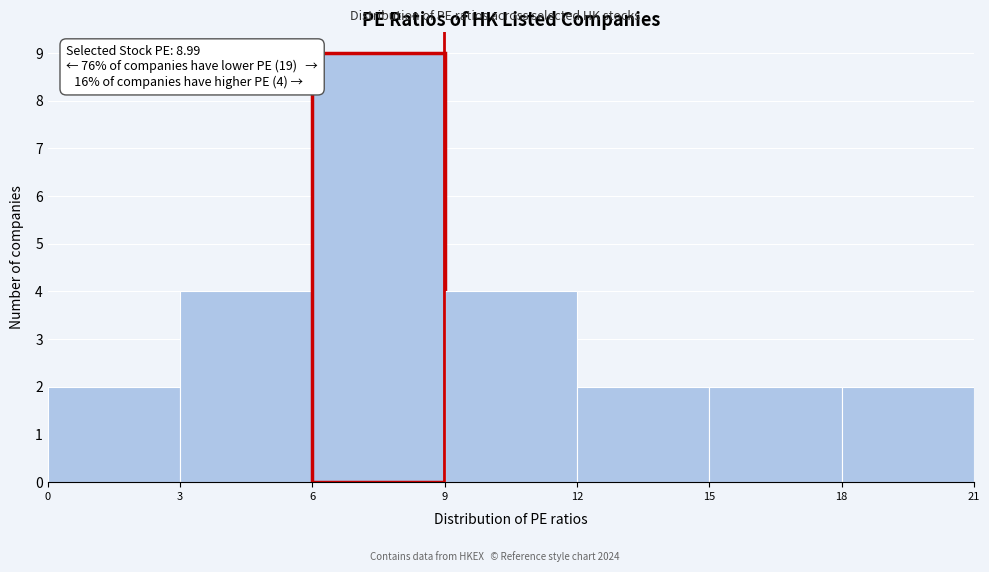

Which range on the x-axis has the tallest bar?

6 to 9